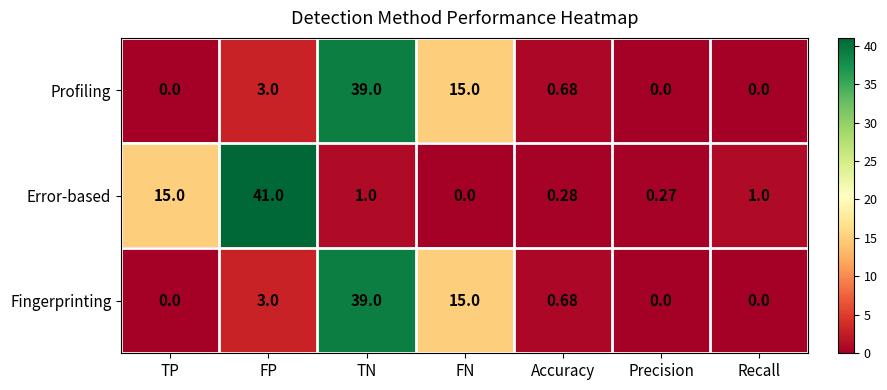

What is the spread (max minus min) of values at TP?

15.0